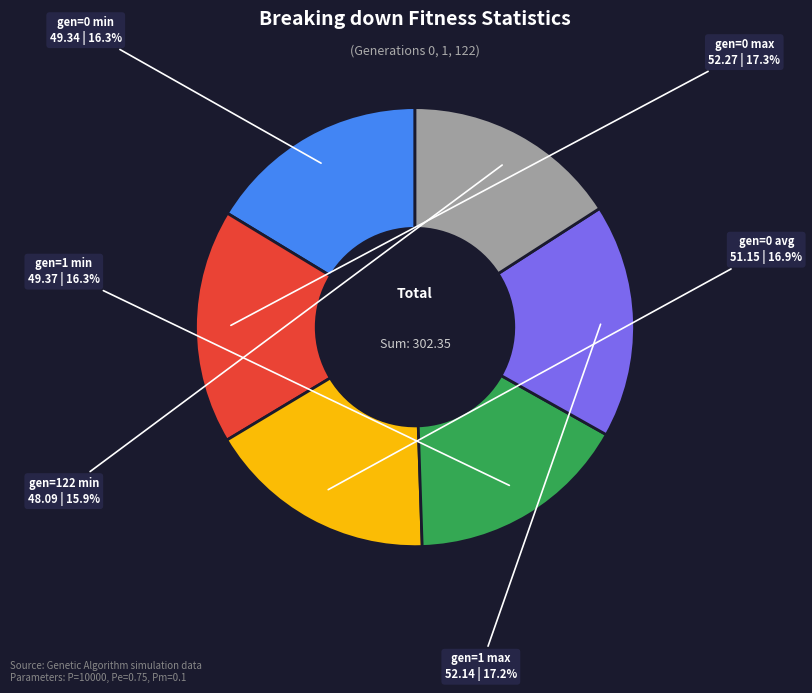

Approximately how many times larger is the value at gen=1 min compared to gen=1 max?

0.9